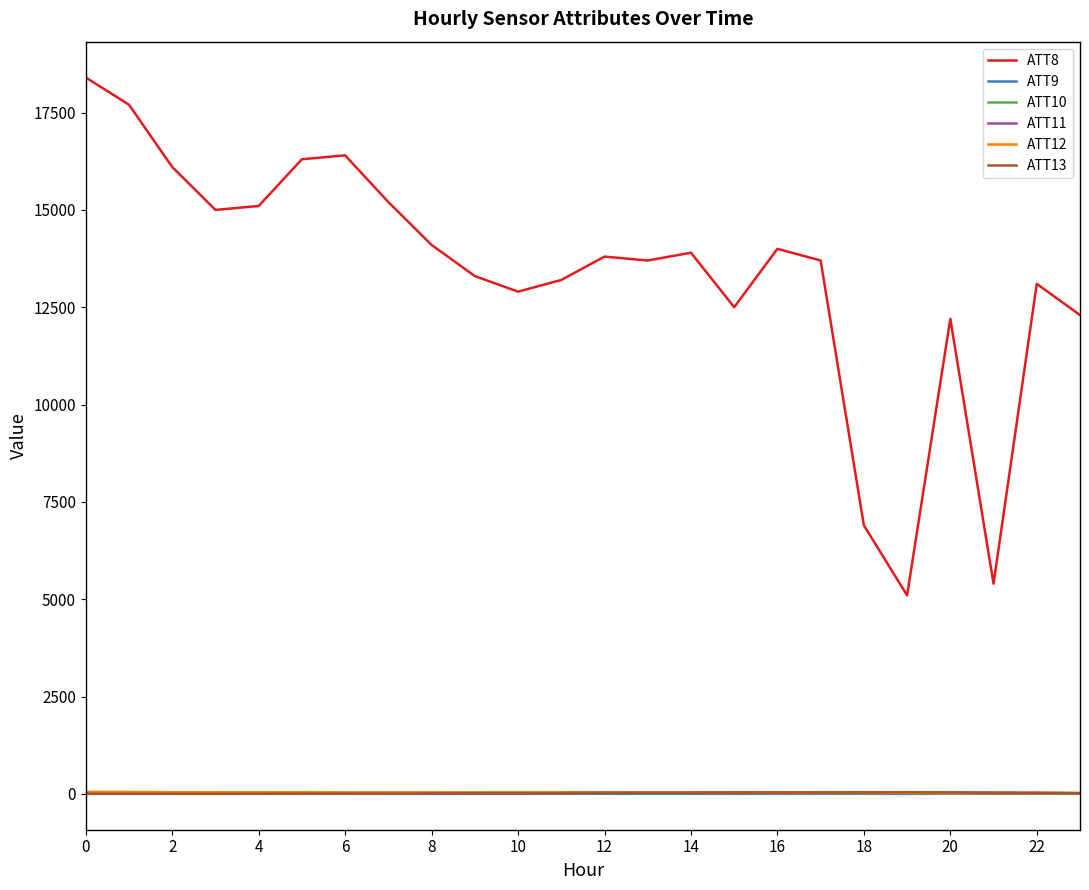

True or false: ATT8 and ATT12 cross at least once.

False